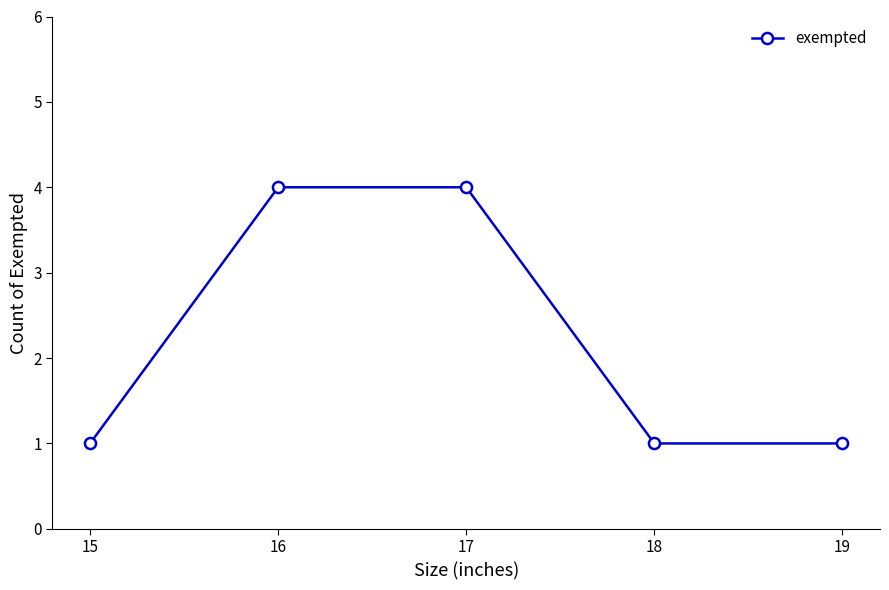

The chart shows a value of 4 at 16. True or false?

True